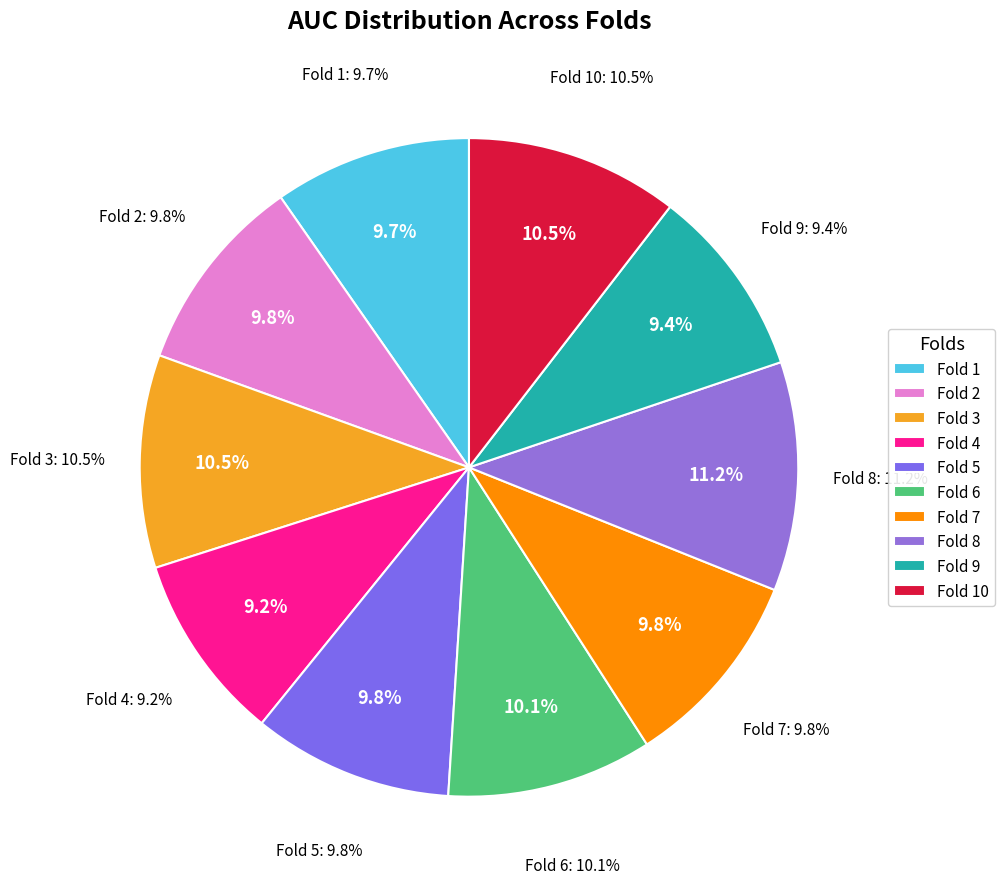

Count the number of slices in the pie.

10